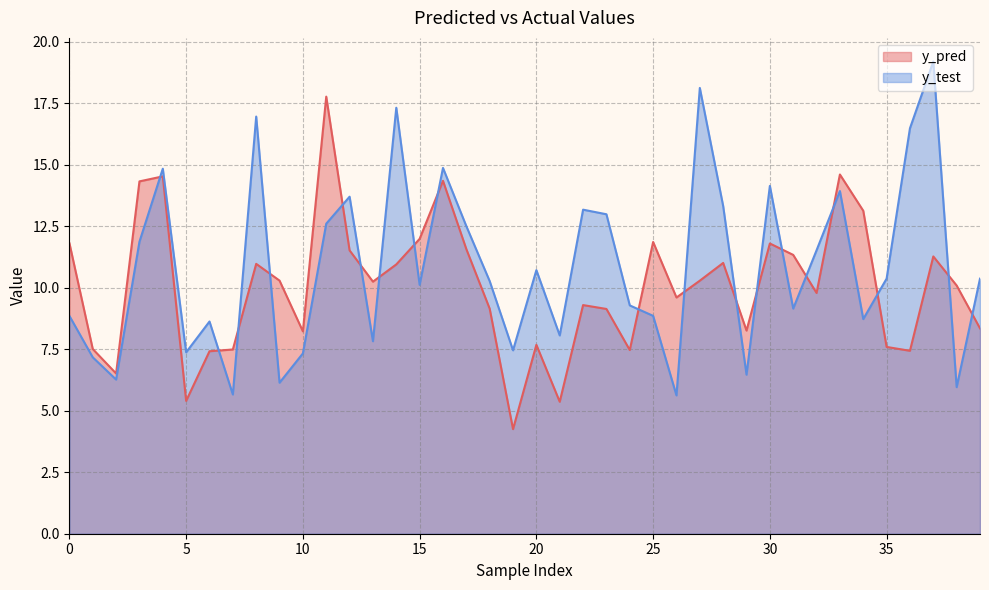

Reading right to left, transcribe all the data shown in this chart.

y_pred: 8.4	10.1	11.3	7.4	7.6	13.1	14.6	9.8	11.3	11.8	8.3	11.0	10.3	9.6	11.9	7.5	9.1	9.3	5.4	7.7	4.3	9.2	11.6	14.4	12.0	11.0	10.3	11.5	17.8	8.2	10.3	11.0	7.5	7.4	5.4	14.5	14.3	6.5	7.5	11.8
y_test: 10.4	6.0	19.2	16.5	10.4	8.7	13.9	11.5	9.2	14.1	6.5	13.3	18.1	5.6	8.9	9.3	13.0	13.2	8.1	10.7	7.5	10.3	12.5	14.9	10.1	17.3	7.8	13.7	12.6	7.3	6.1	17.0	5.7	8.6	7.4	14.8	11.9	6.3	7.2	8.9